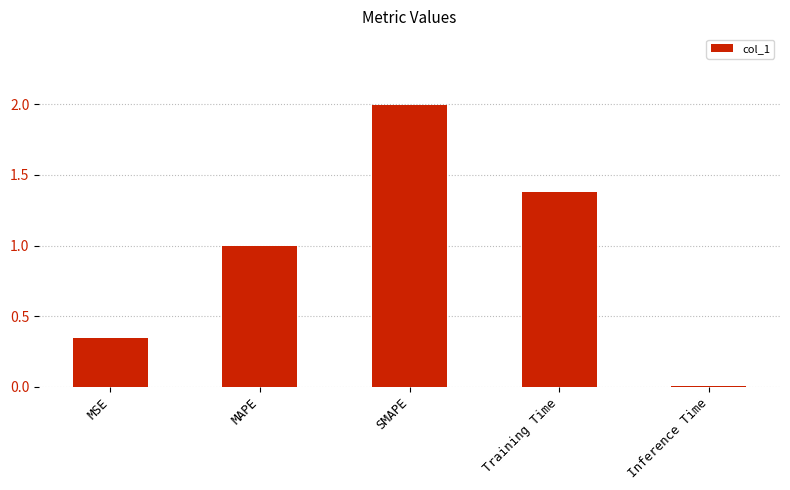

At which label is the value closest to 1?

MAPE